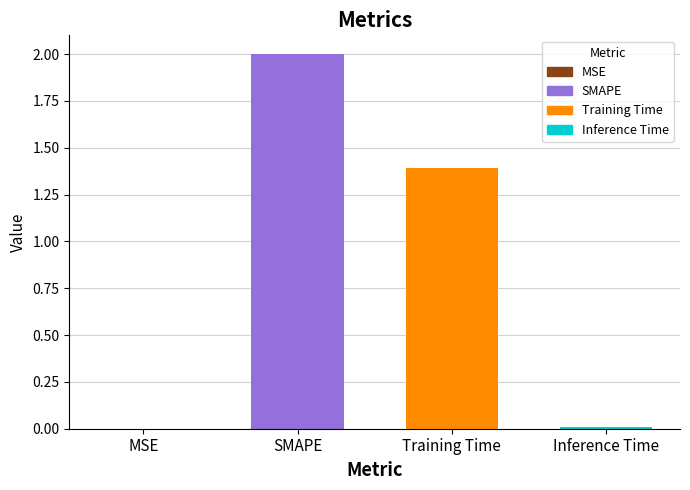

Where does the data first go above 1?

SMAPE